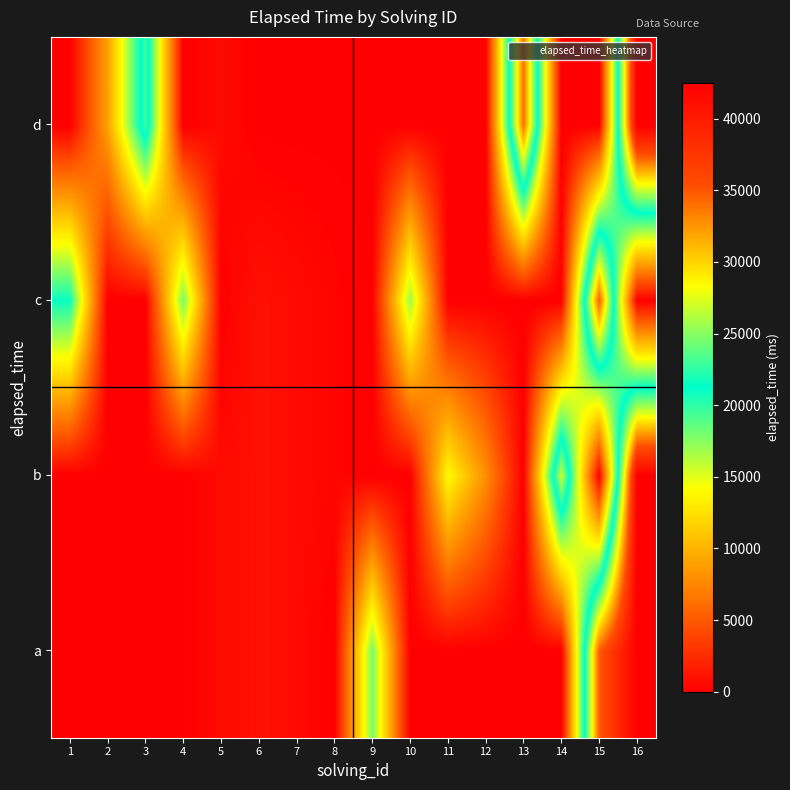

What is the total value across all series at 12?

8000